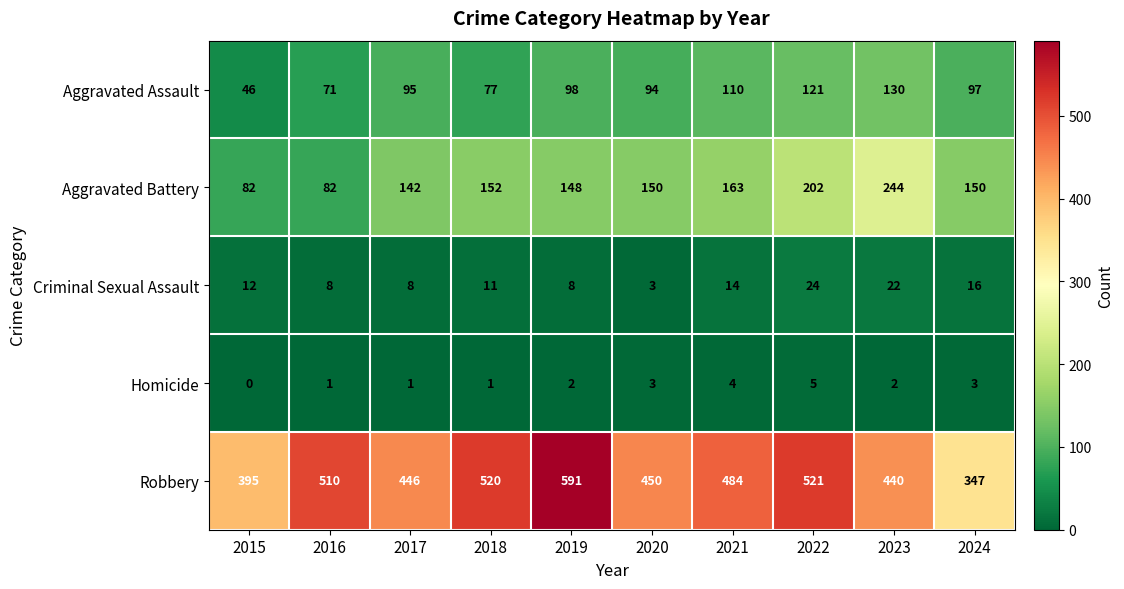

The Aggravated Assault series shows 41 at 2023. True or false?

False